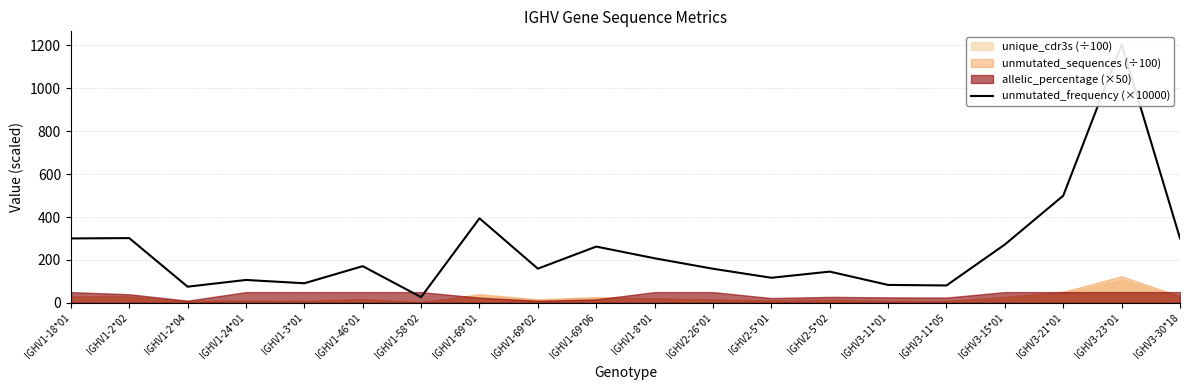

What is the value of the 5th point from the left?

91.2